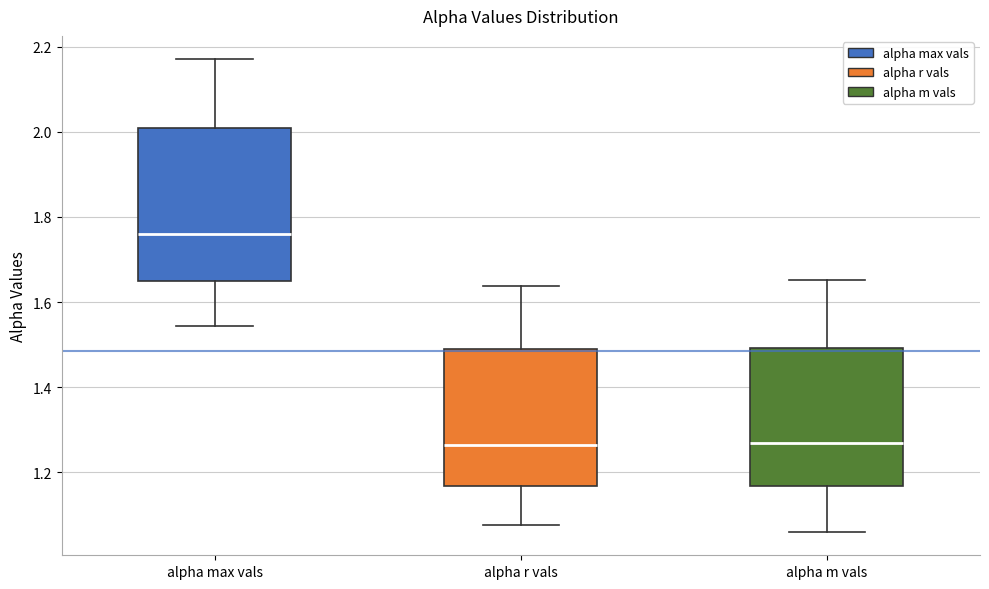

Reading left to right, read every box against the y-axis: the position of its median line, the range the box covers, and the ends of its whiskers. The values are not printed on the chart, so give them approximately, as read against the axis.

alpha max vals: median 1.76, box 1.66 to 2.00, whiskers 1.54 to 2.16
alpha r vals: median 1.26, box 1.16 to 1.50, whiskers 1.08 to 1.64
alpha m vals: median 1.26, box 1.16 to 1.50, whiskers 1.06 to 1.66